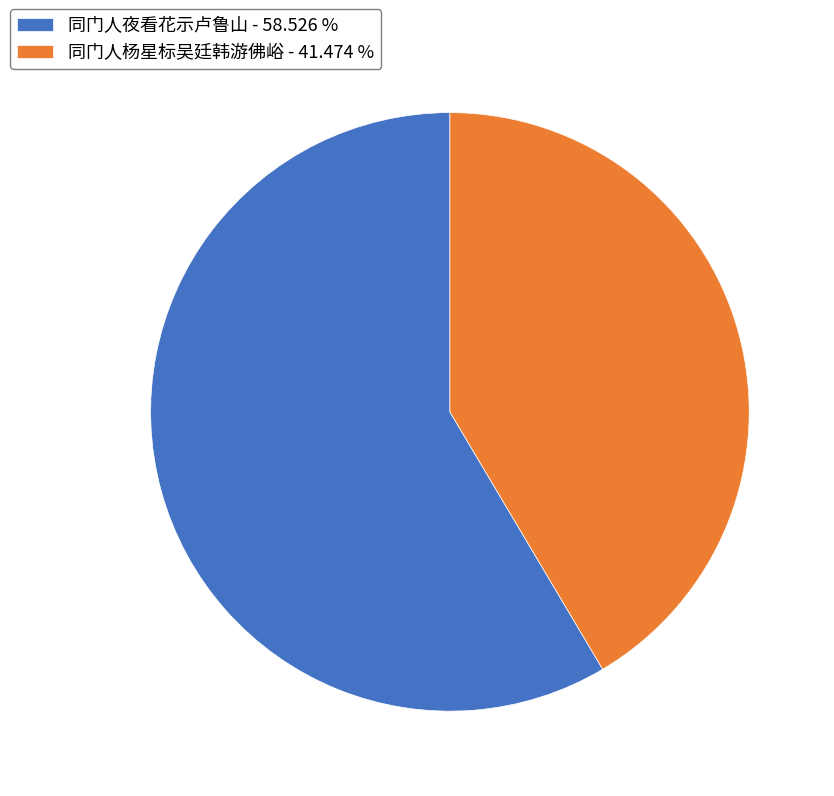

What is the ratio of the value at 同门人杨星标吴廷韩游佛峪 to the value at 同门人夜看花示卢鲁山?

0.7